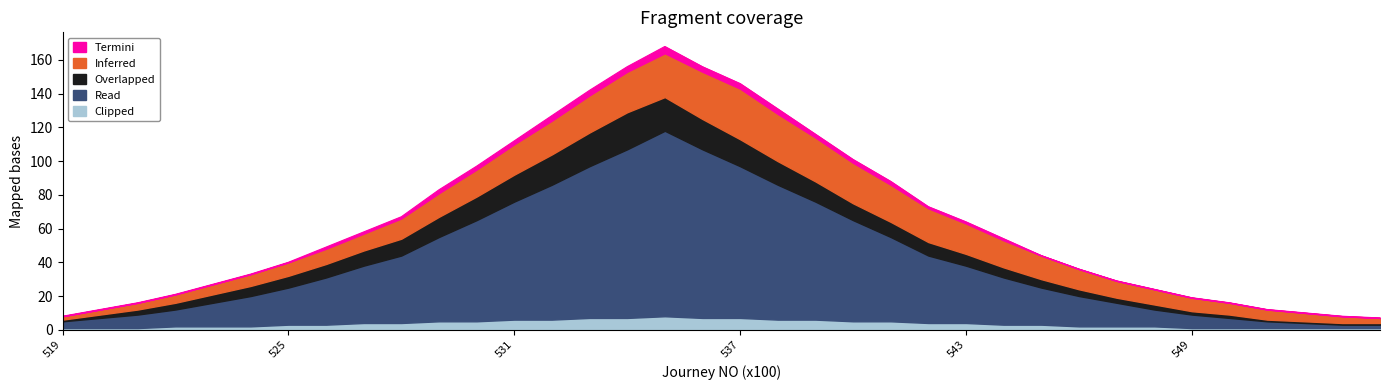

What is the average value of the Clipped series?

4